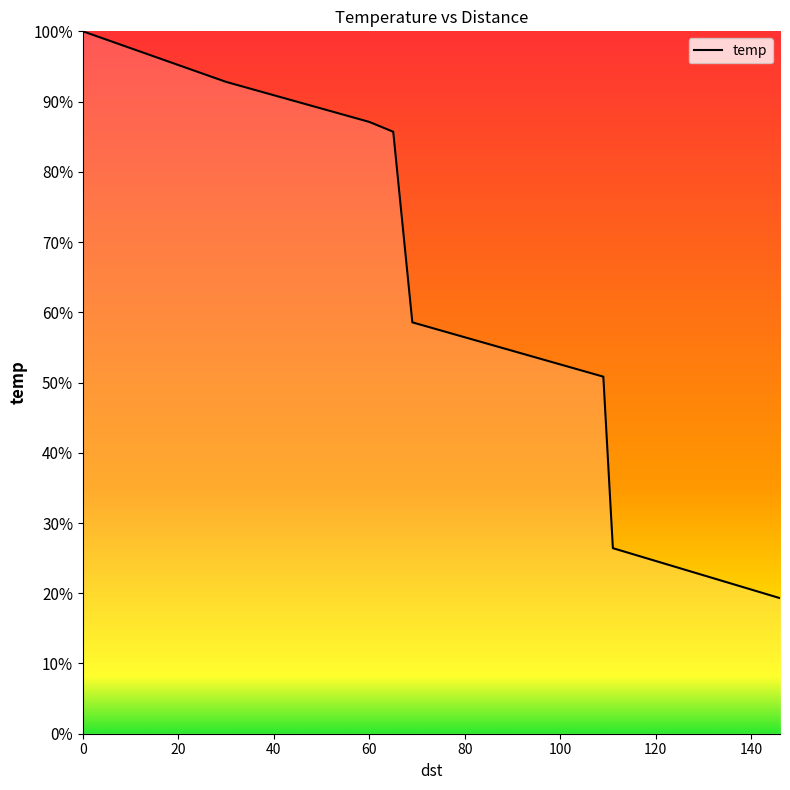

True or false: there are more than 0 points higher than both neighbors.

False